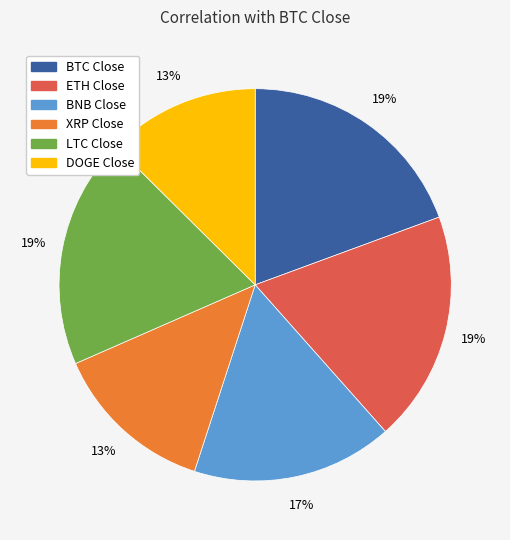

Is the sum of BNB Close and ETH Close greater than half?

No